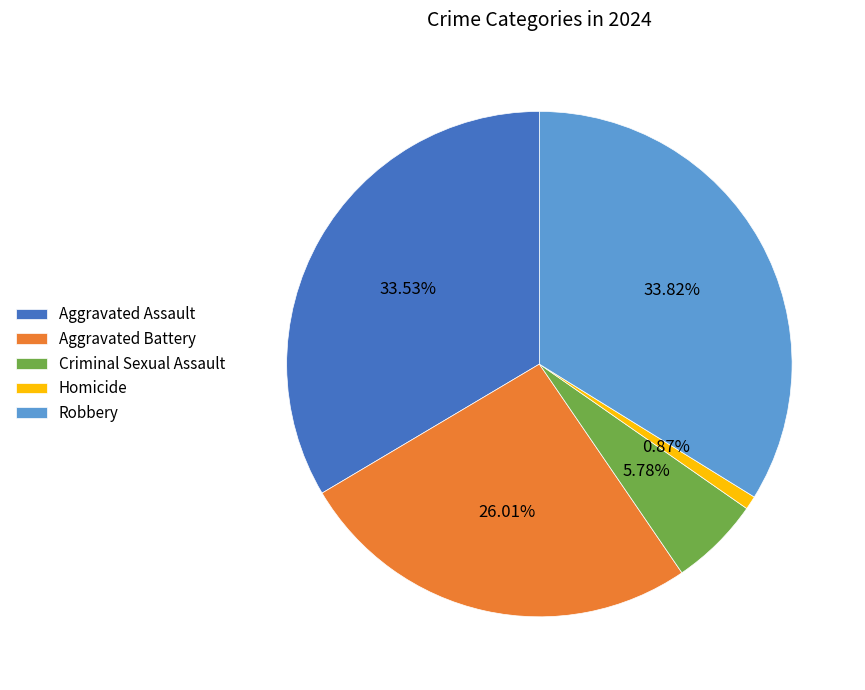

Which slice is the smallest?

Homicide